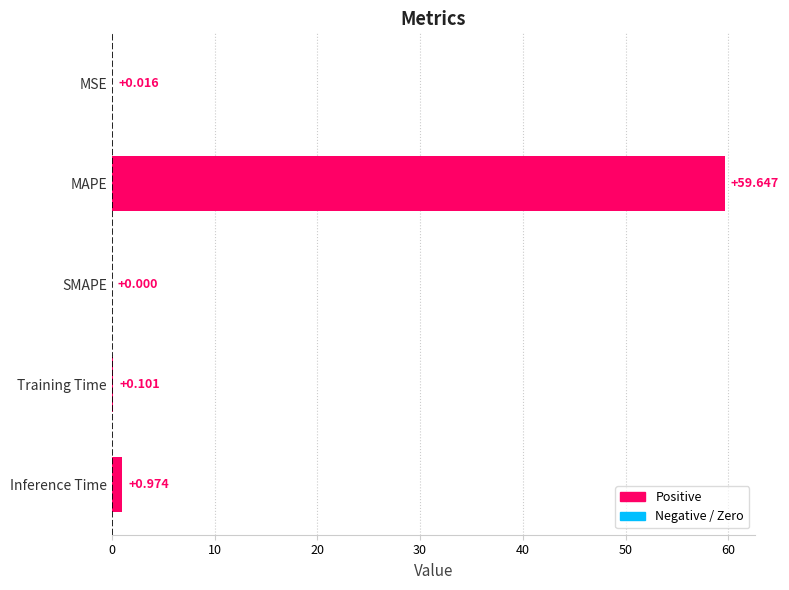

Which label corresponds to the largest value in the chart?

MAPE